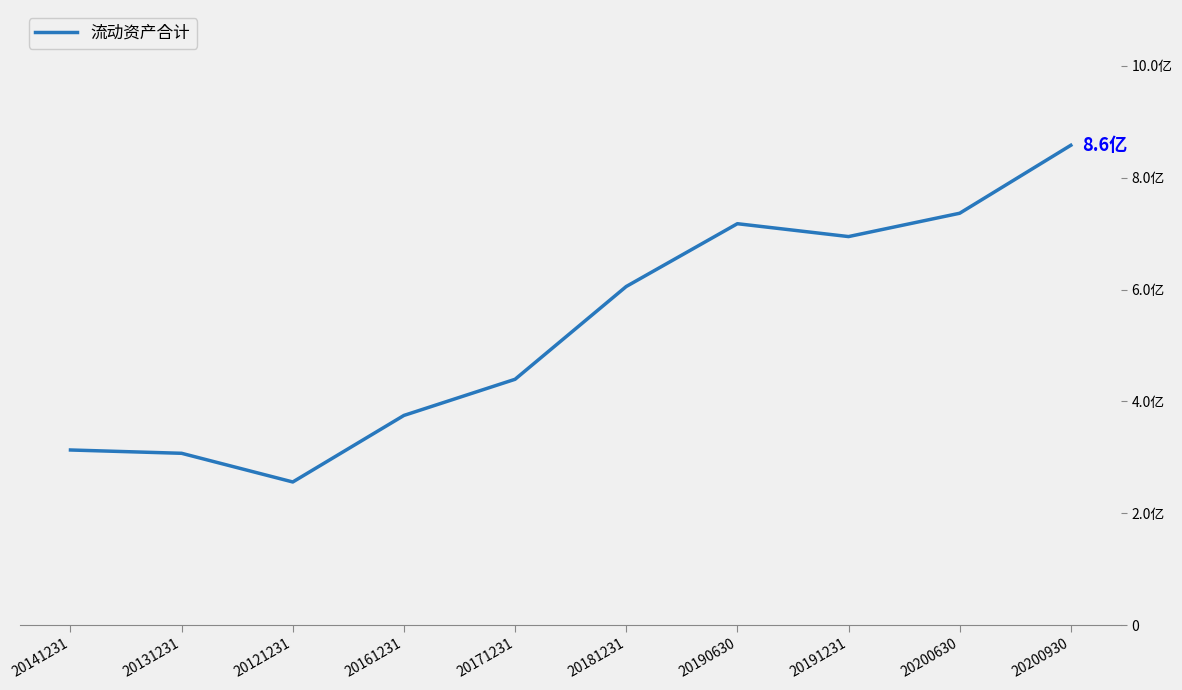

Reading left to right, what are all the values shown in this chart?

20141231=313196834.5	20131231=307270270.2	20121231=255999055.1	20161231=374998248.2	20171231=439645807.5	20181231=605542232.3	20190630=717854273.3	20191231=694828553.5	20200630=736550416.0	20200930=858094389.4